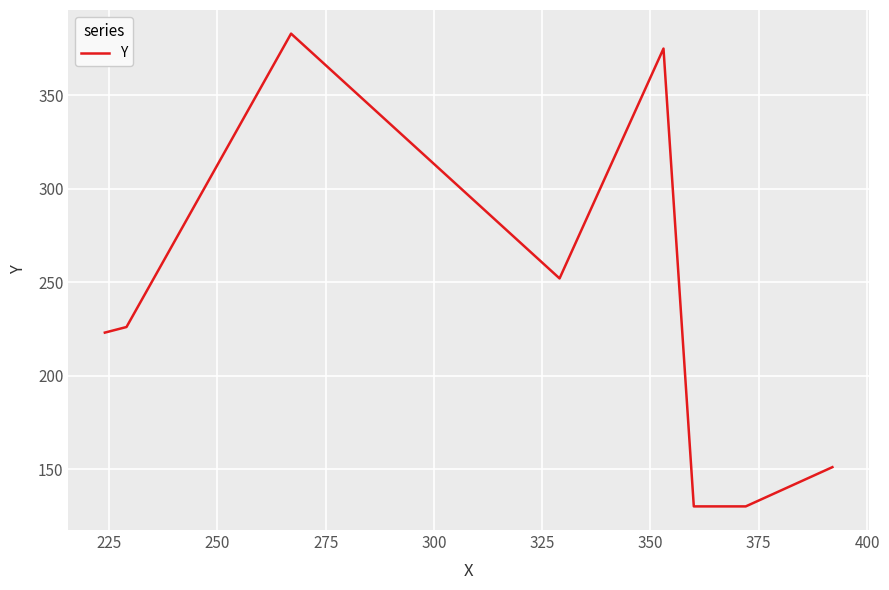

What is the sum of all values?

1870